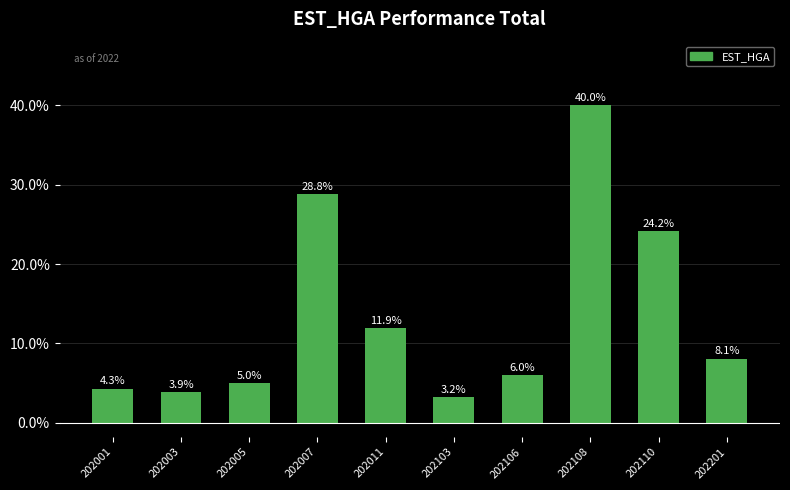

What is the maximum value shown in the chart?

40.0